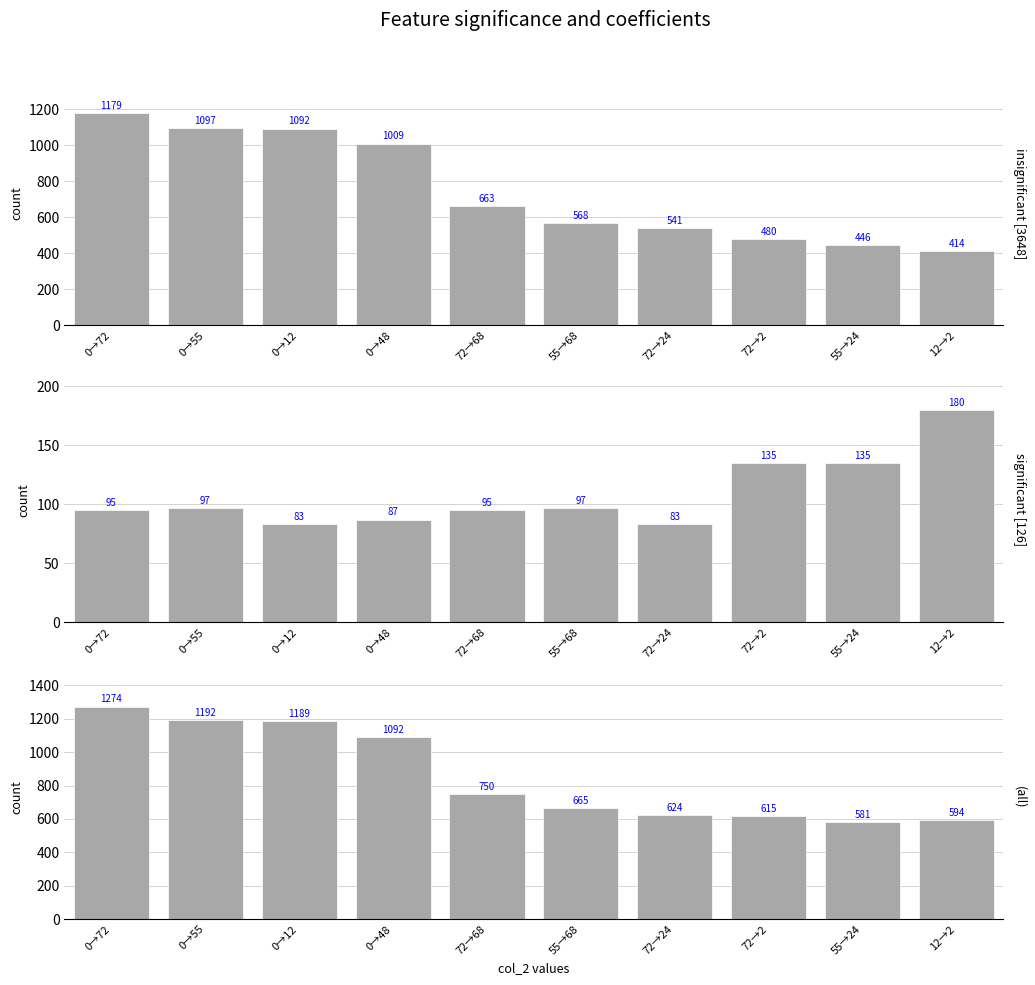

What is the label of the 2nd bar from the right?

55→24